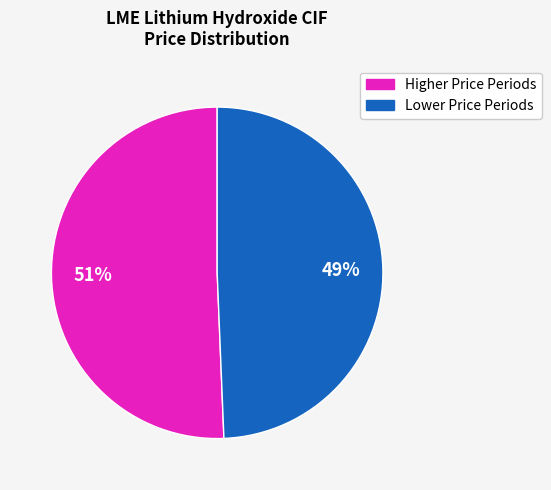

Is there a majority slice in this chart?

Yes